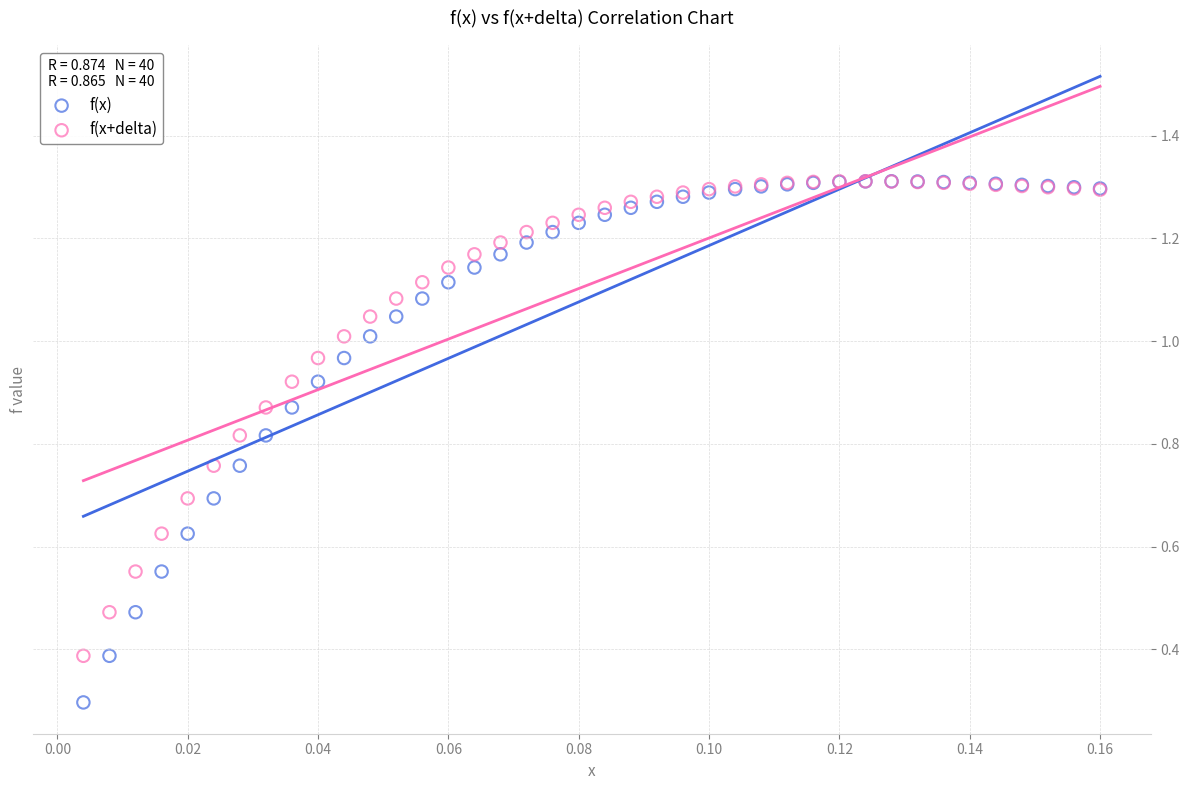

Across all series, what Y value is closest to 0?

0.3